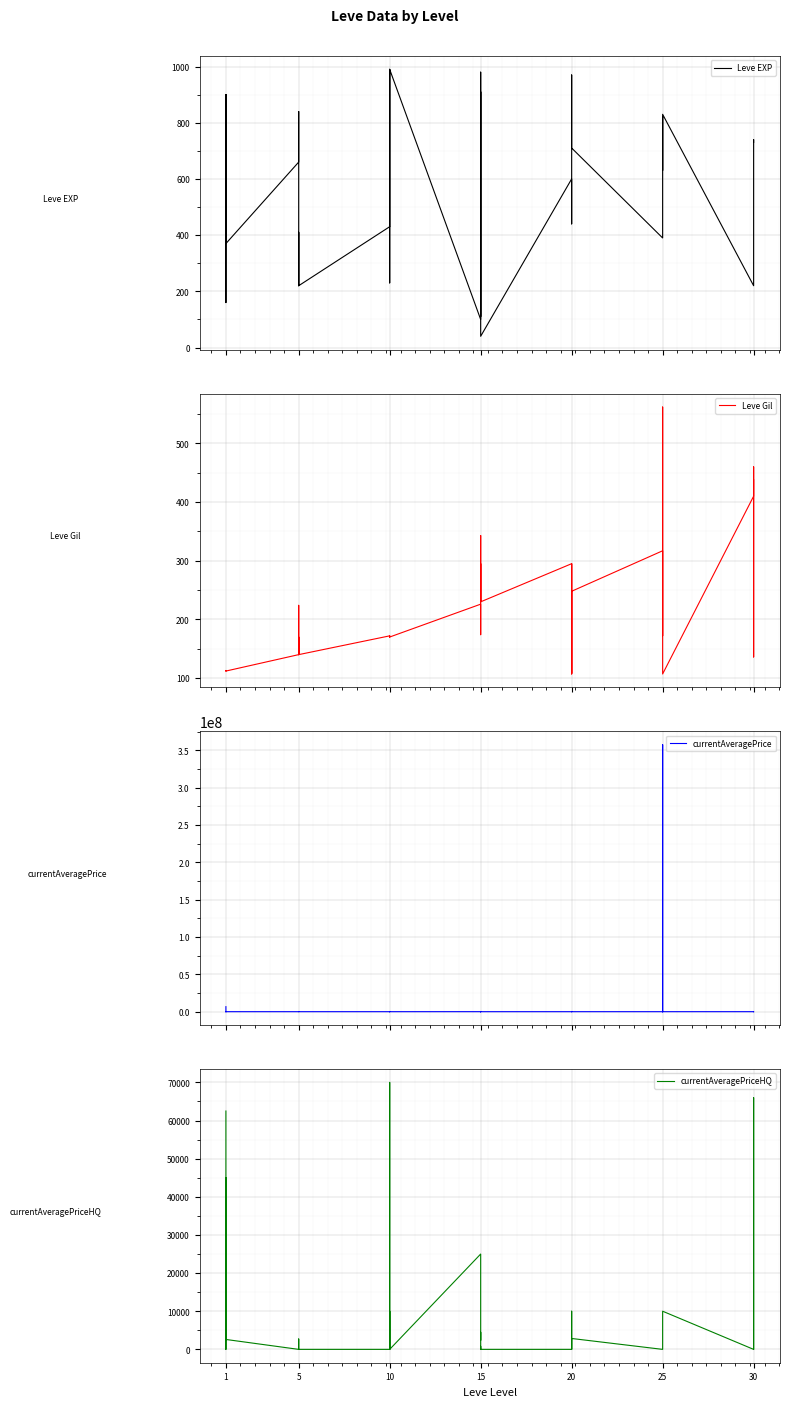

Between 15 and 10, which is larger?

15